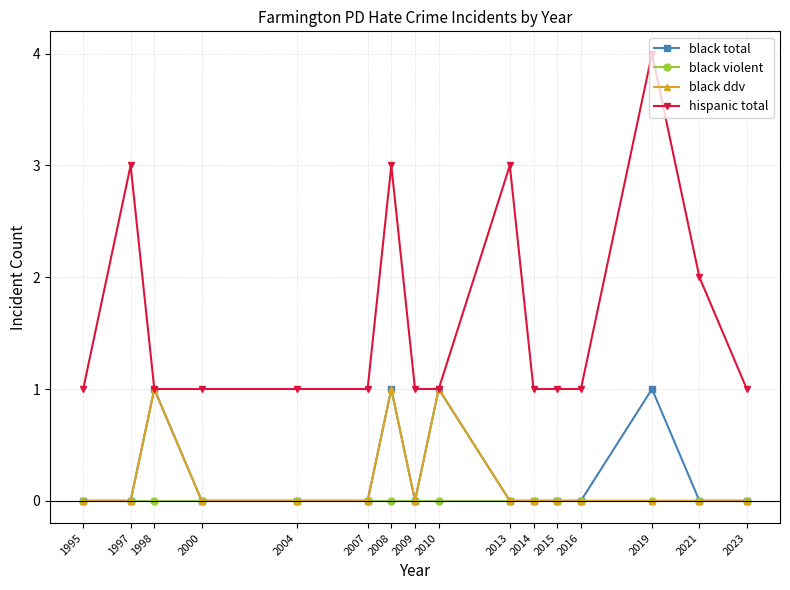

How many lines are shown in the chart?

4